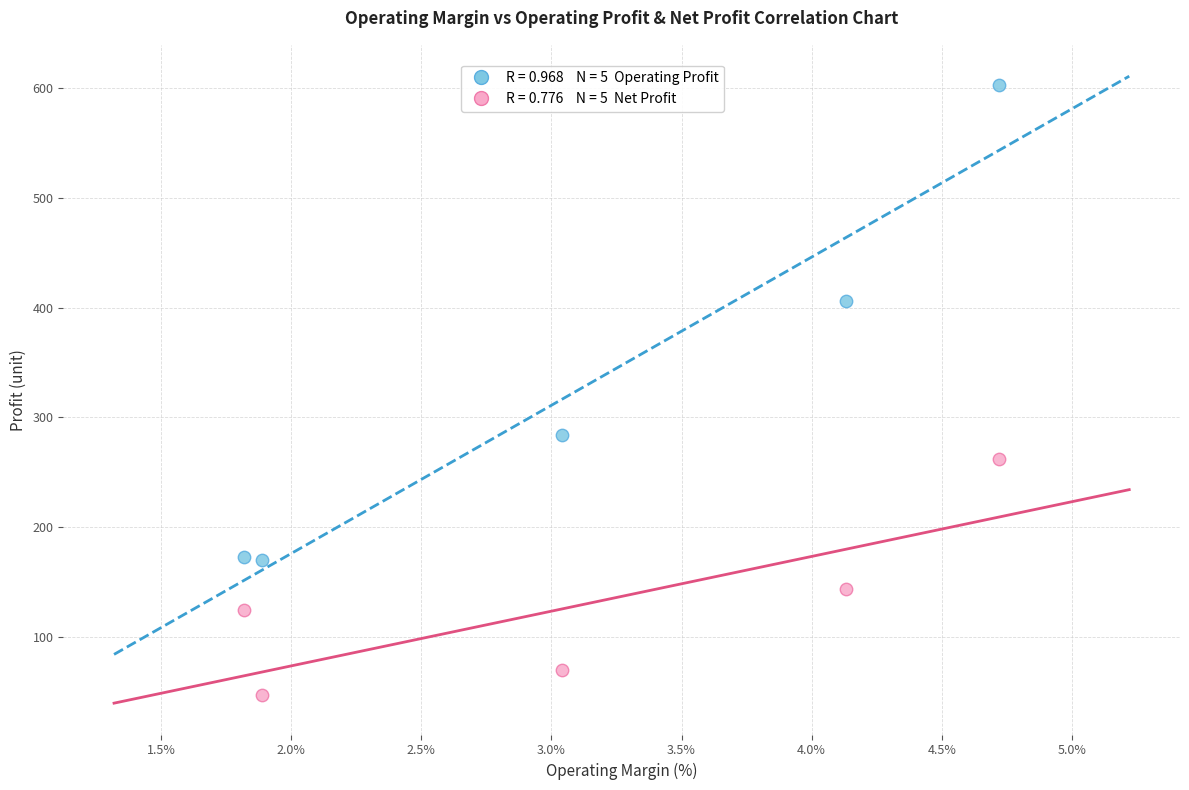

Across all data points, what is the range of Y values (max minus min)?

556